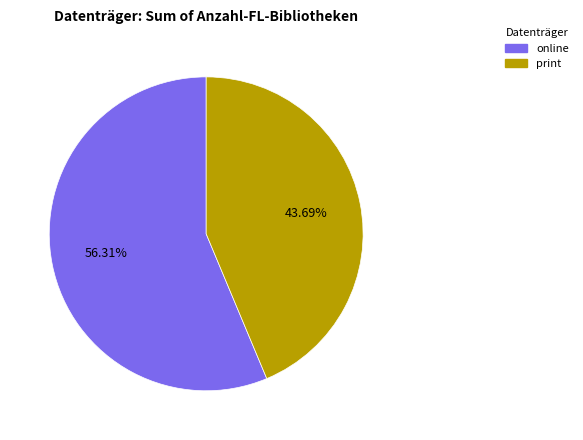

To the nearest percent, what is the average slice percentage?

50%